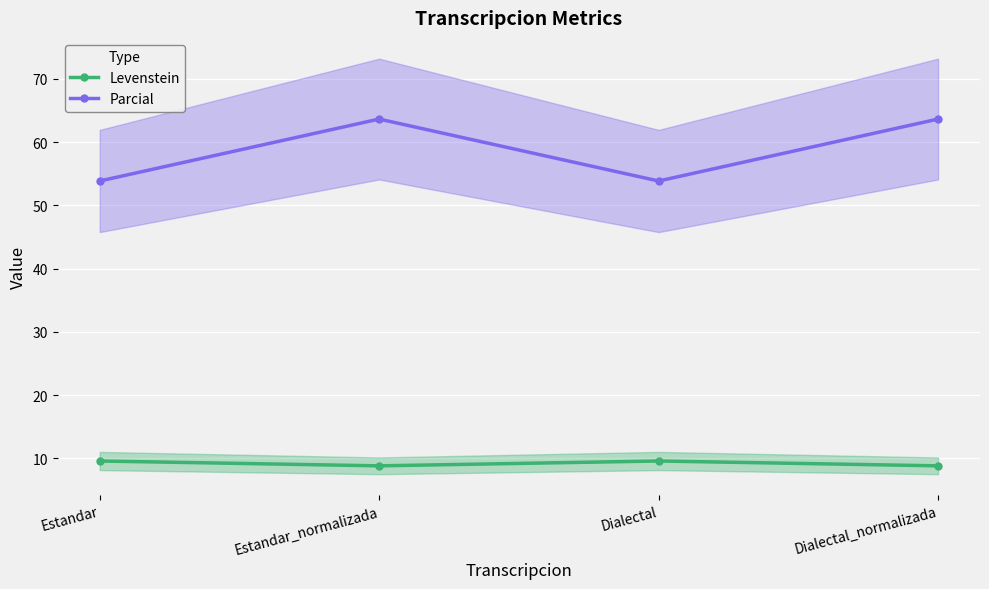

What is the difference between the second highest and second lowest values in the Levenstein series?

0.8